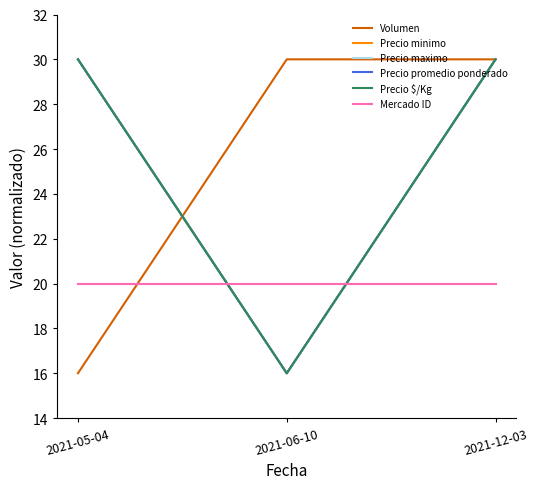

Is this an area chart (filled region under the line)?

No